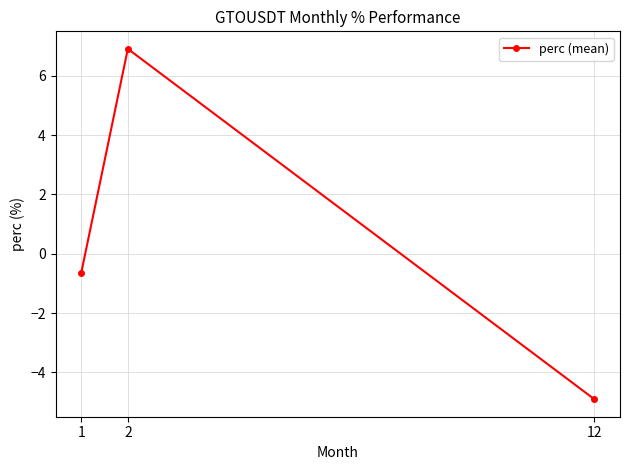

Reading left to right, list all the values displayed in this chart.

1=-0.7	2=6.9	12=-4.9